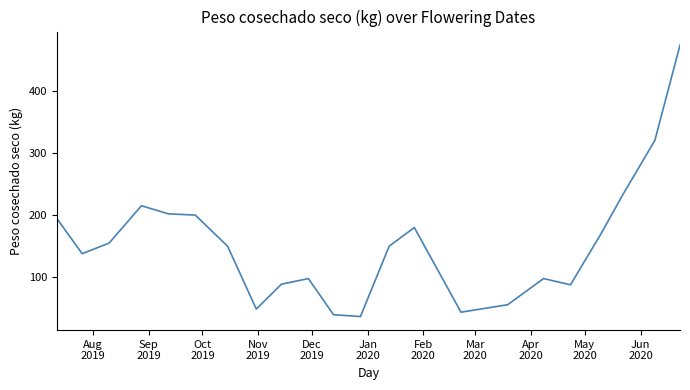

What is the difference between the maximum and minimum values?

436